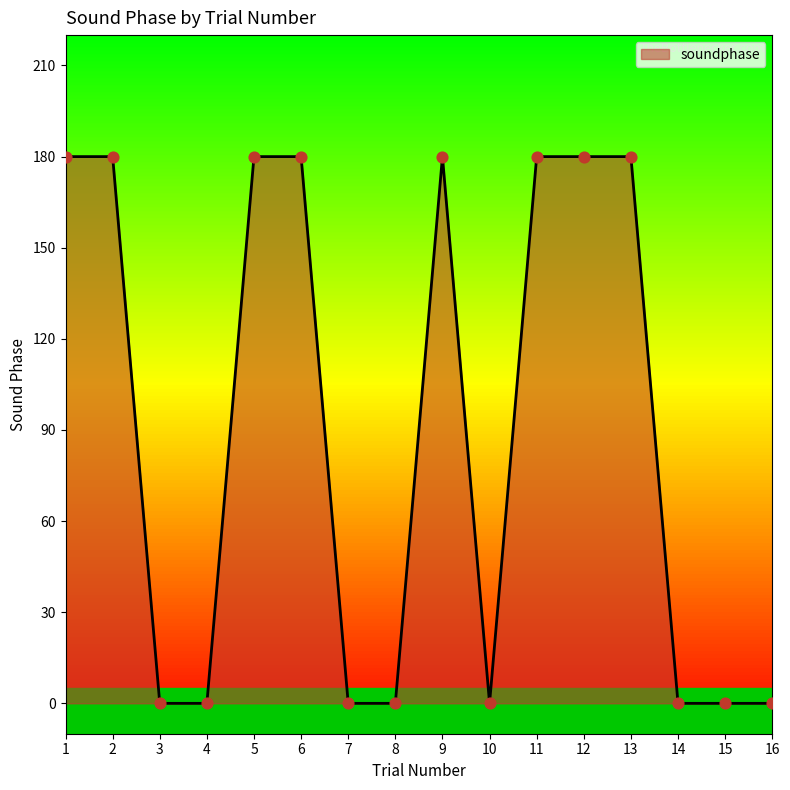

Which has a higher value, 7 or 12?

12